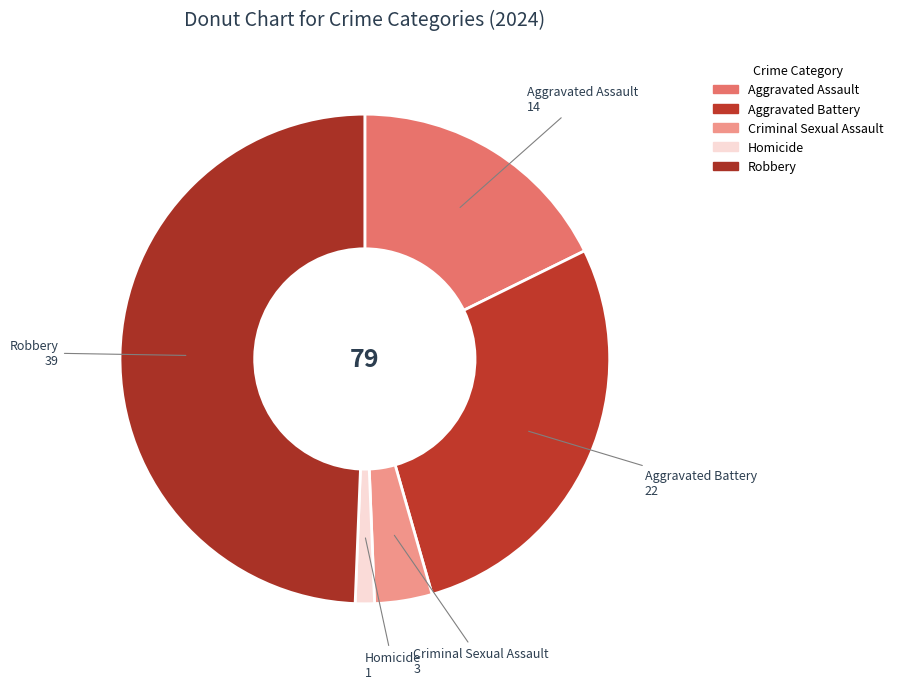

To the nearest percent, what portion does Homicide represent?

1%